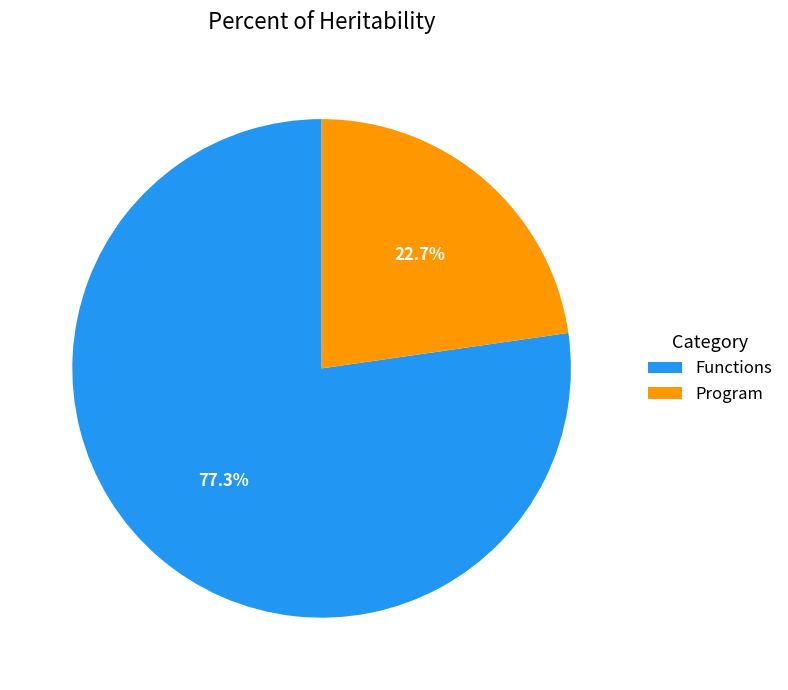

What is the largest slice in the pie chart?

Functions